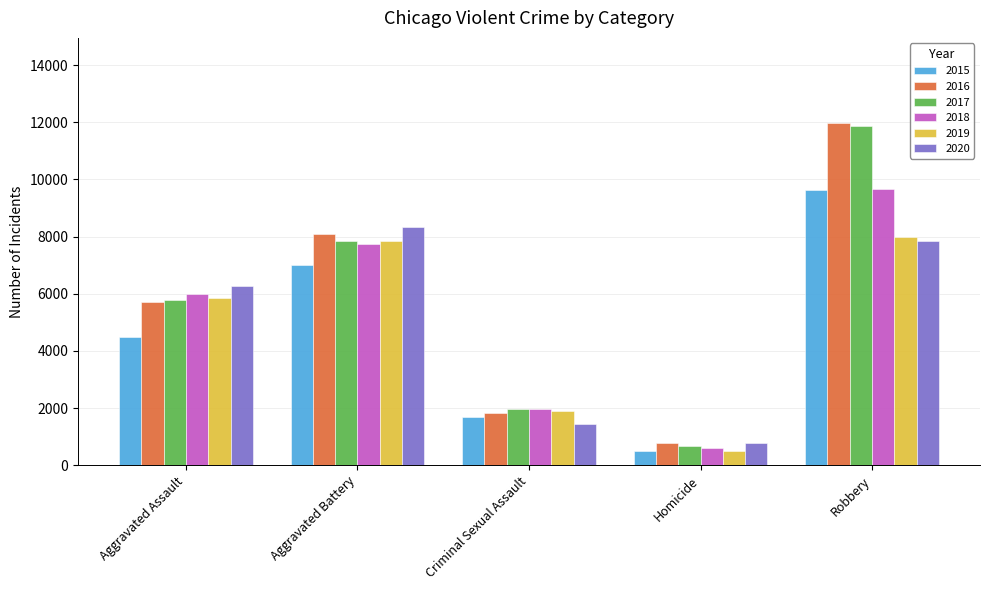

How many 2018 values are between 1982 and 7734?

3